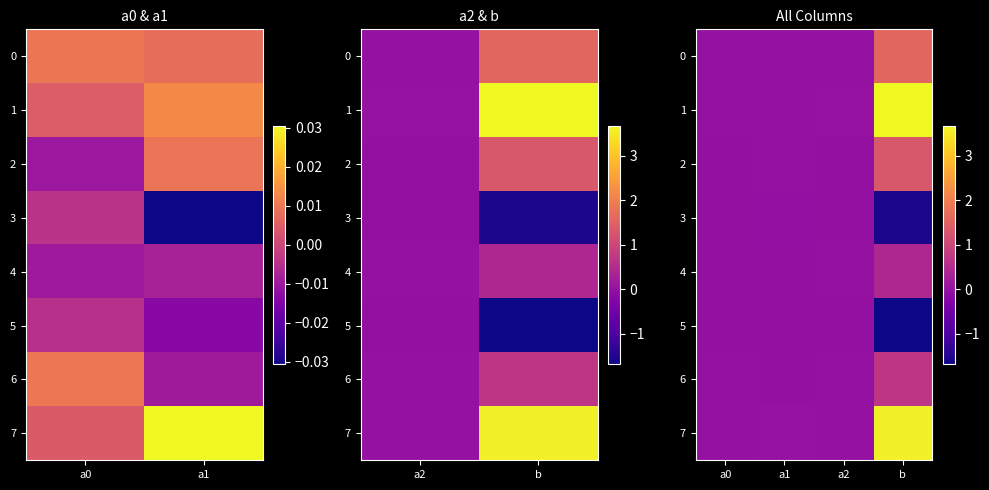

True or false: 2 has a value of -0.0 at a2.

False